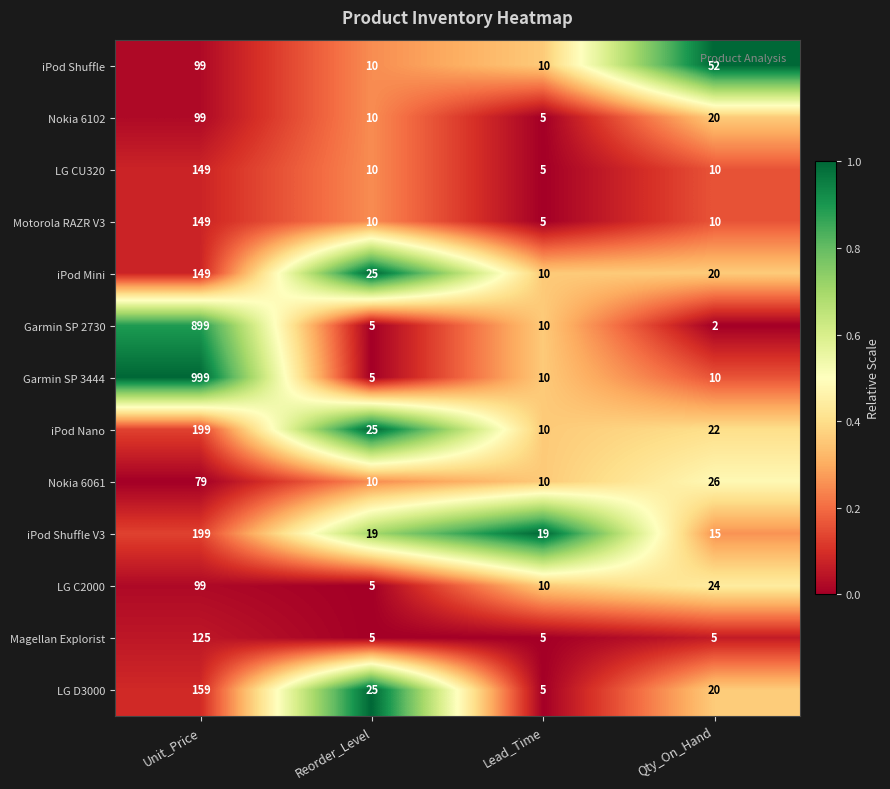

What is the difference between the highest and lowest values at Unit_Price?

920